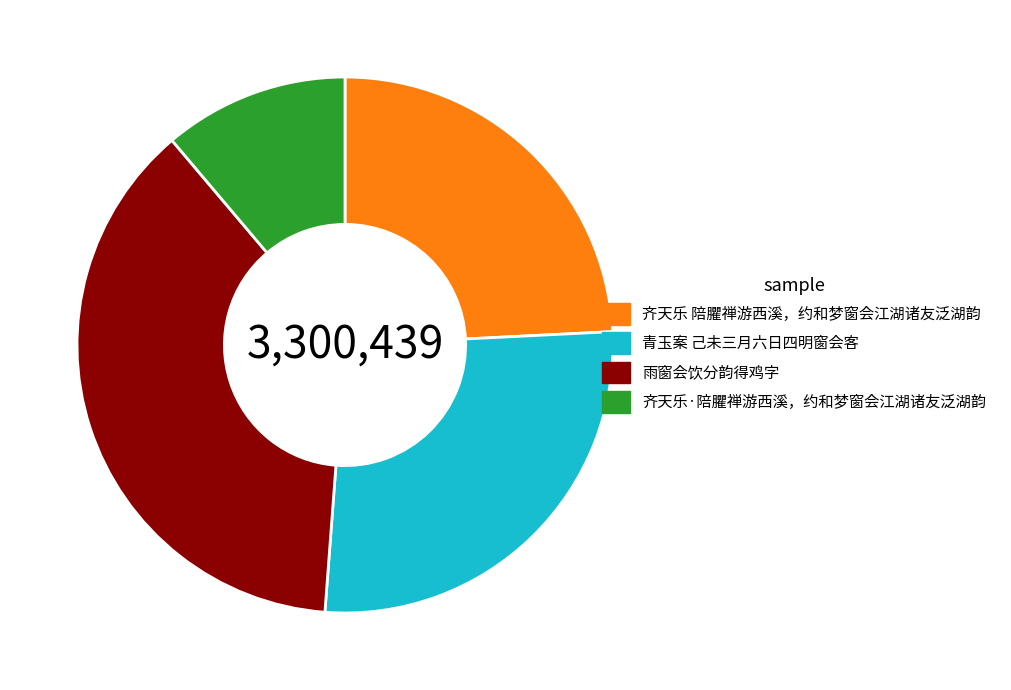

How many slices are in this pie chart?

4